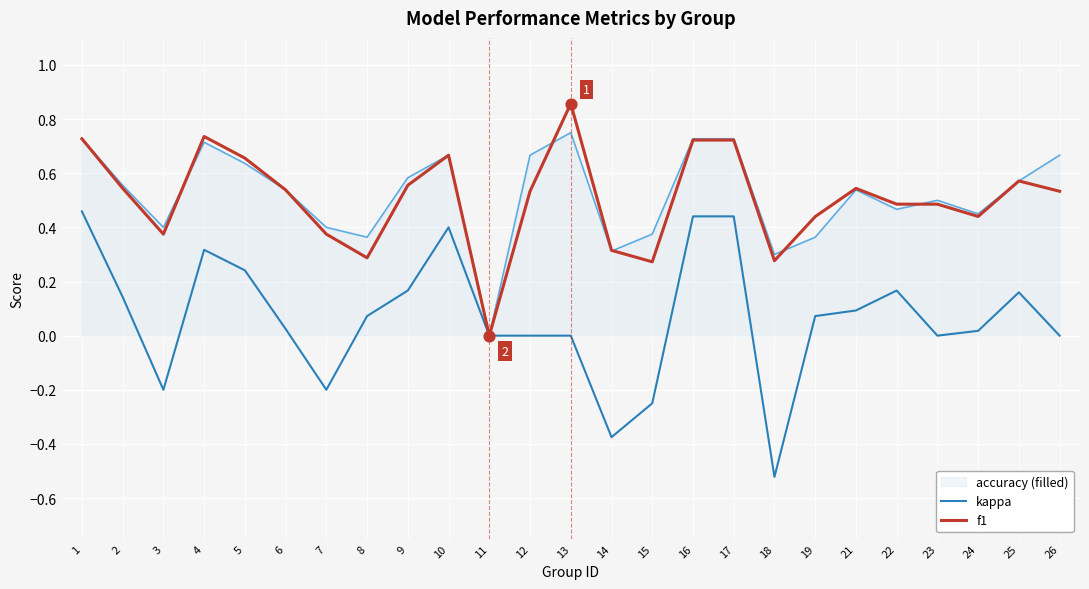

Which category has the lowest value across all series?

18